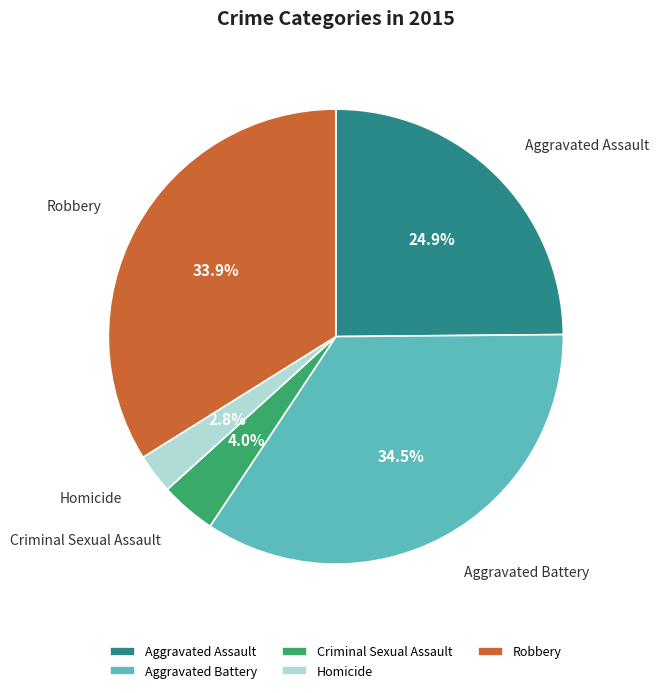

To the nearest percent, what is the combined percentage of Robbery and Homicide?

37%